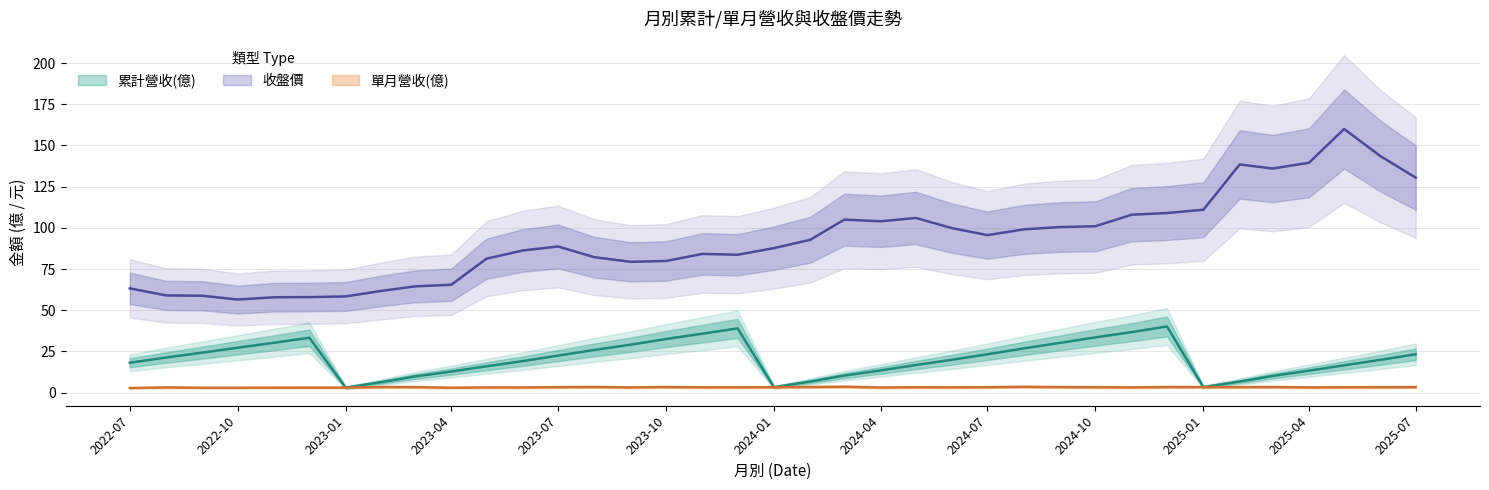

Which series has the widest spread of values?

收盤價